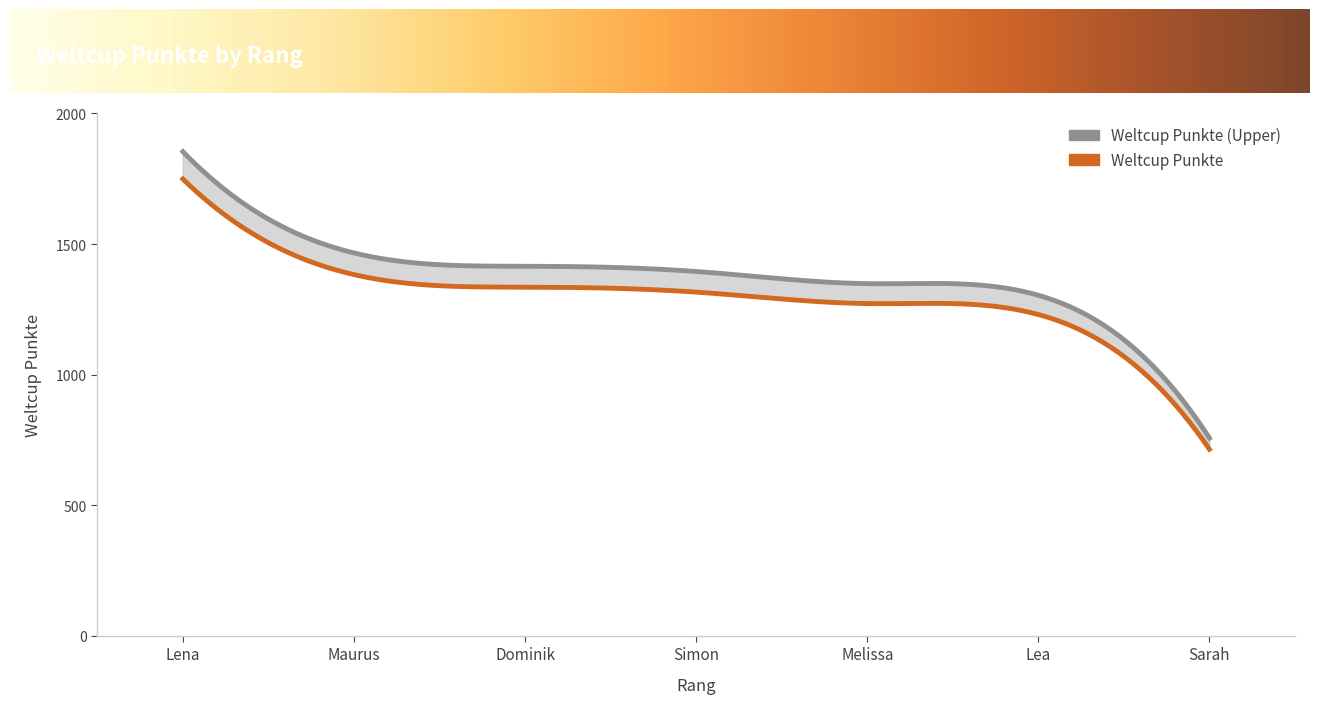

How many data points does each series have?

7